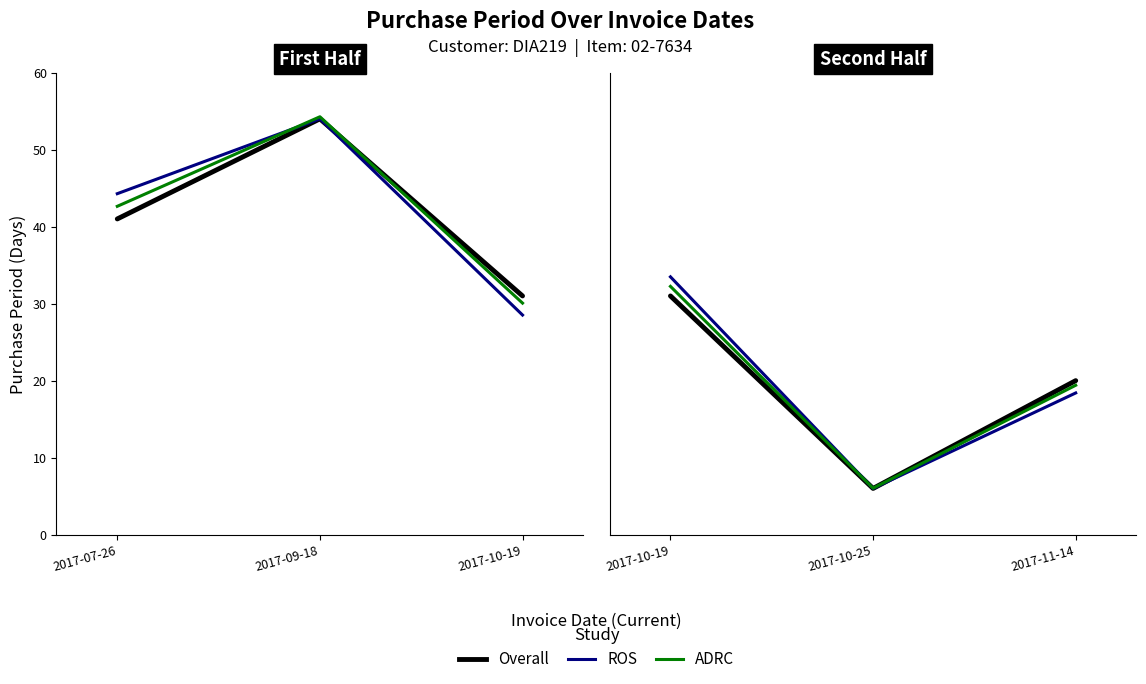

What is the label of the 3rd point from the right?

2017-10-19